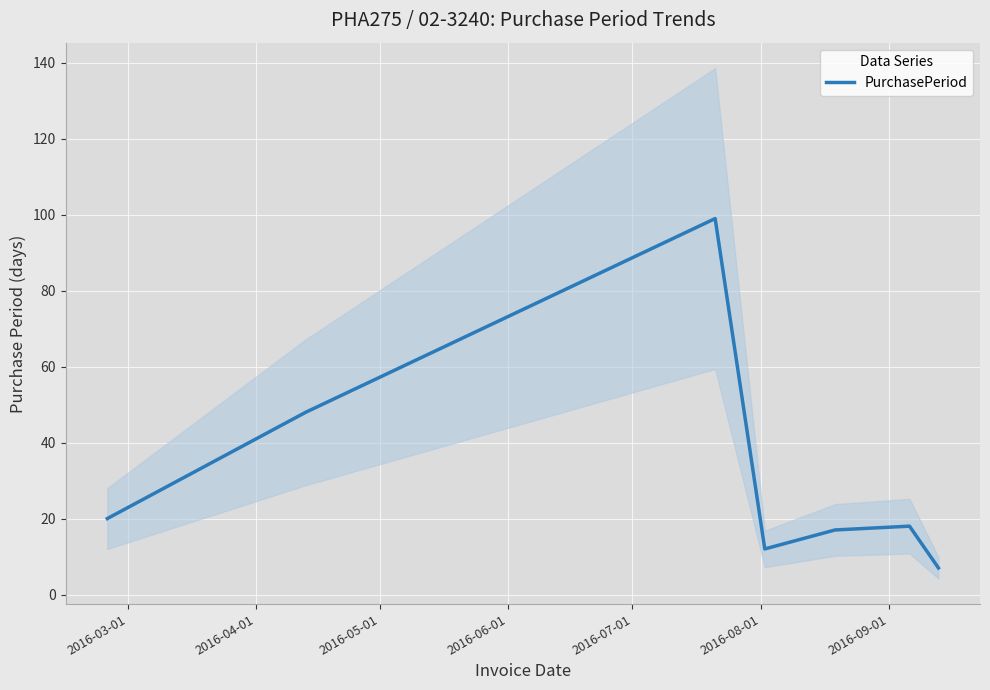

Reading left to right, extract all data points from this chart.

20	48	99	12	17	18	7